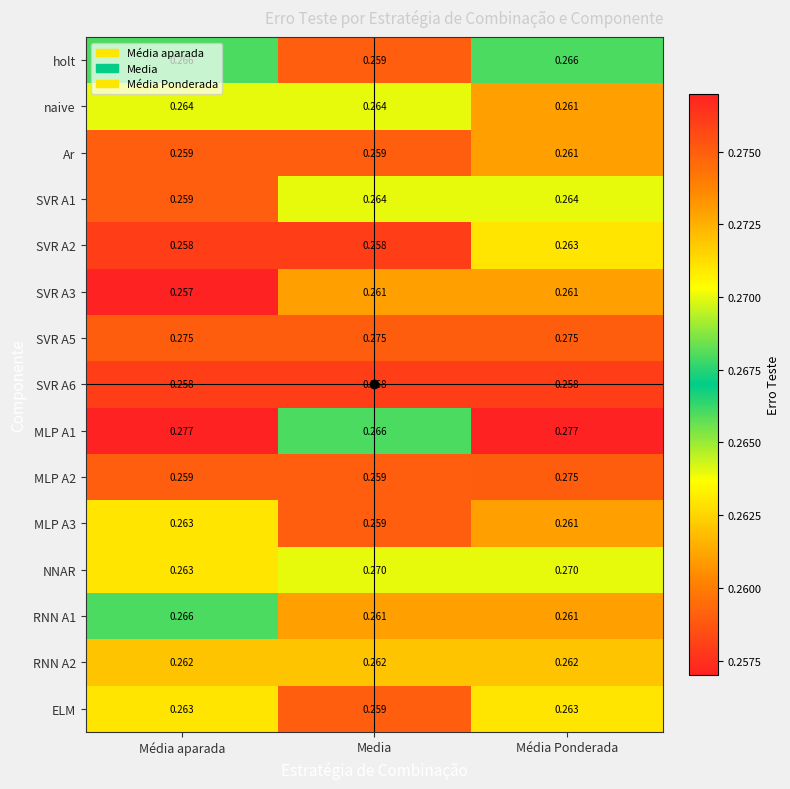

At which category does the chart reach its minimum across all series?

Média aparada